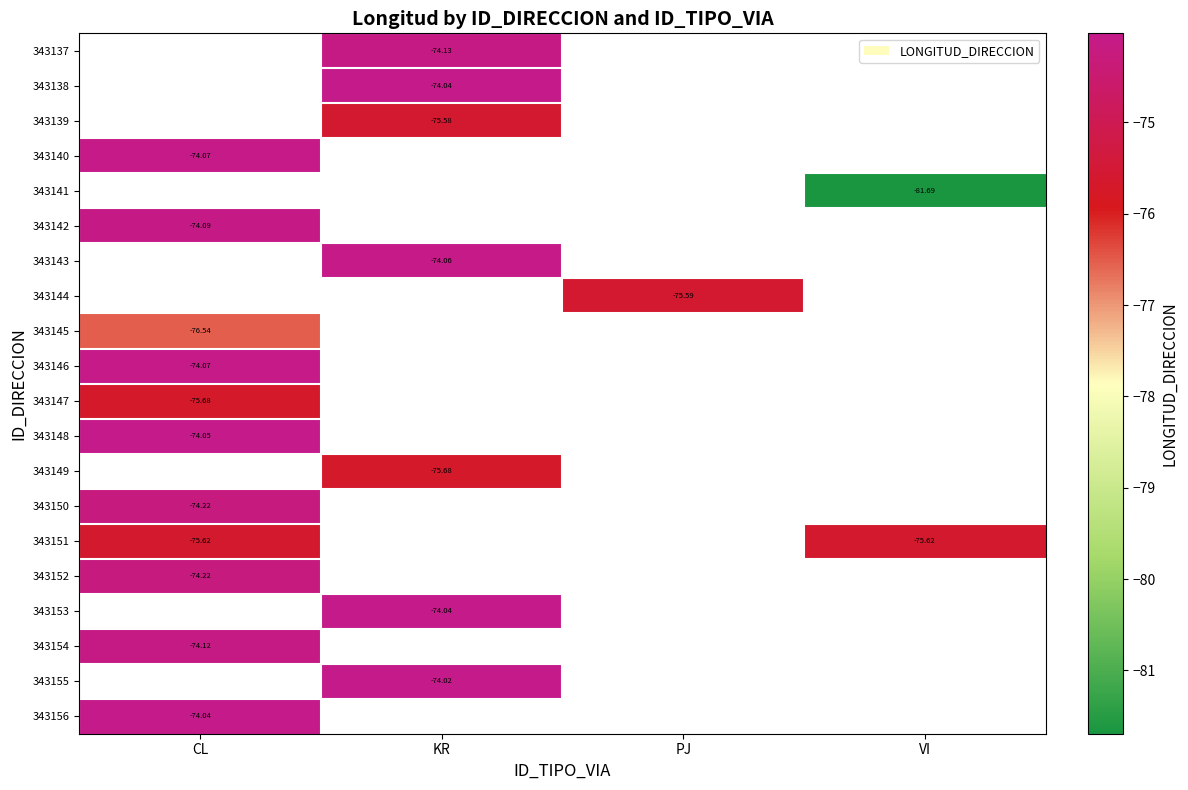

The value of 343147 at CL is -121.4. True or false?

False